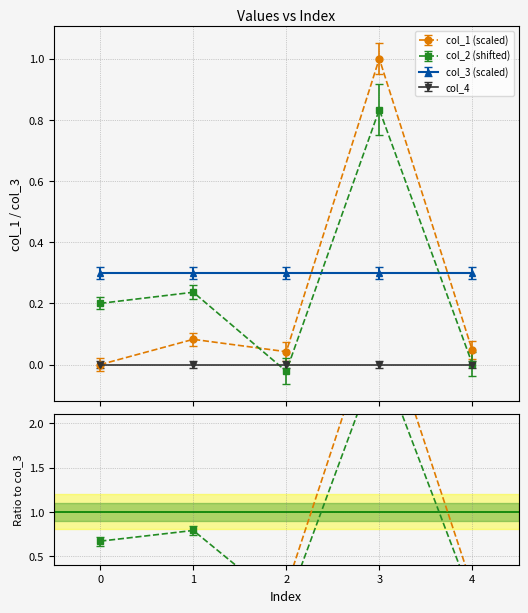

How many values in col_2 are above zero?

4